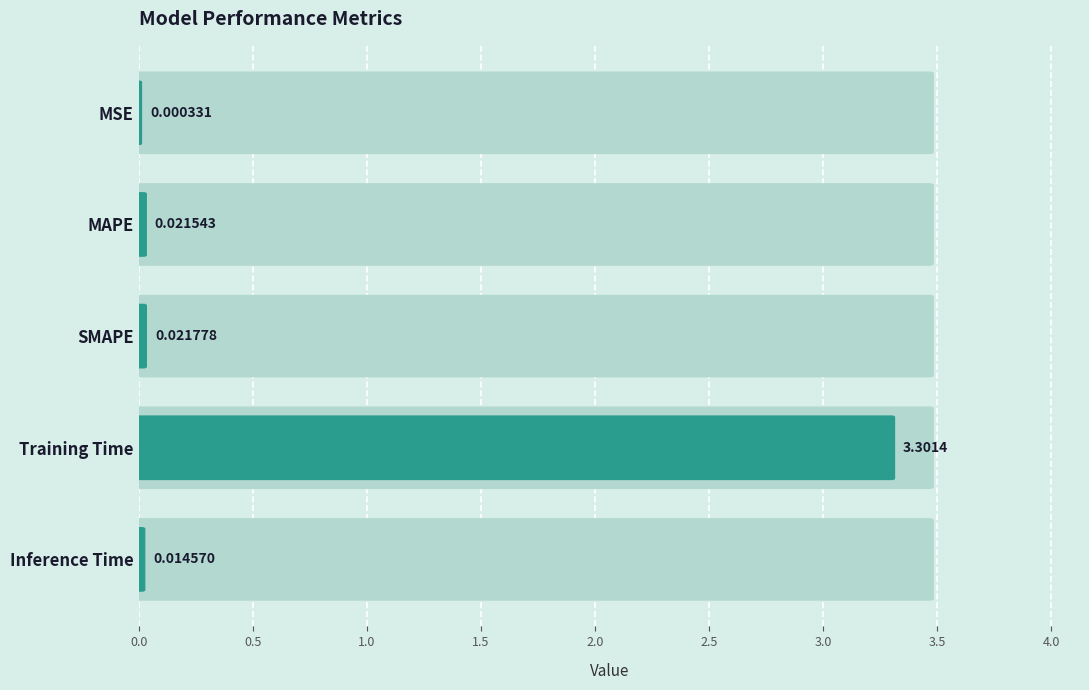

Reading left to right, list all the values displayed in this chart.

0.0	0.0	0.0	3.3	0.0